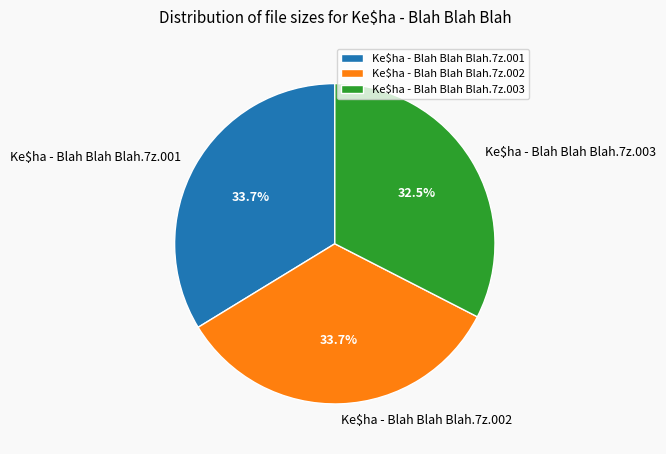

What percentage do Ke$ha - Blah Blah Blah.7z.002 and Ke$ha - Blah Blah Blah.7z.003 together represent?

66.3%